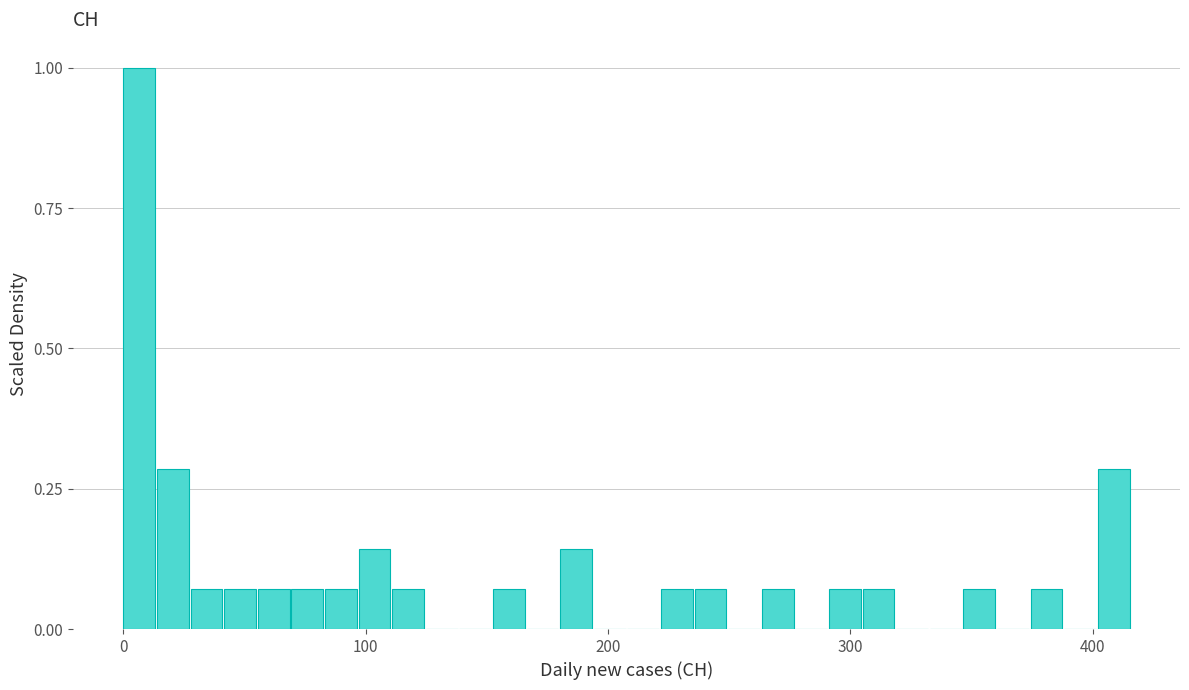

Around what value on the x-axis is the tallest bar? Give the approximate position of its centre, as read against the axis.

10